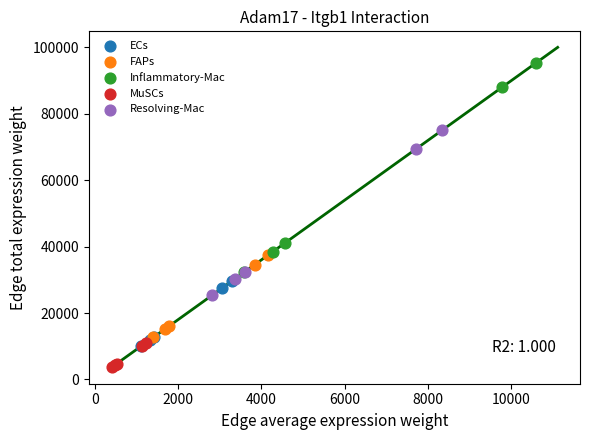

Which series reaches the minimum Y coordinate?

MuSCs